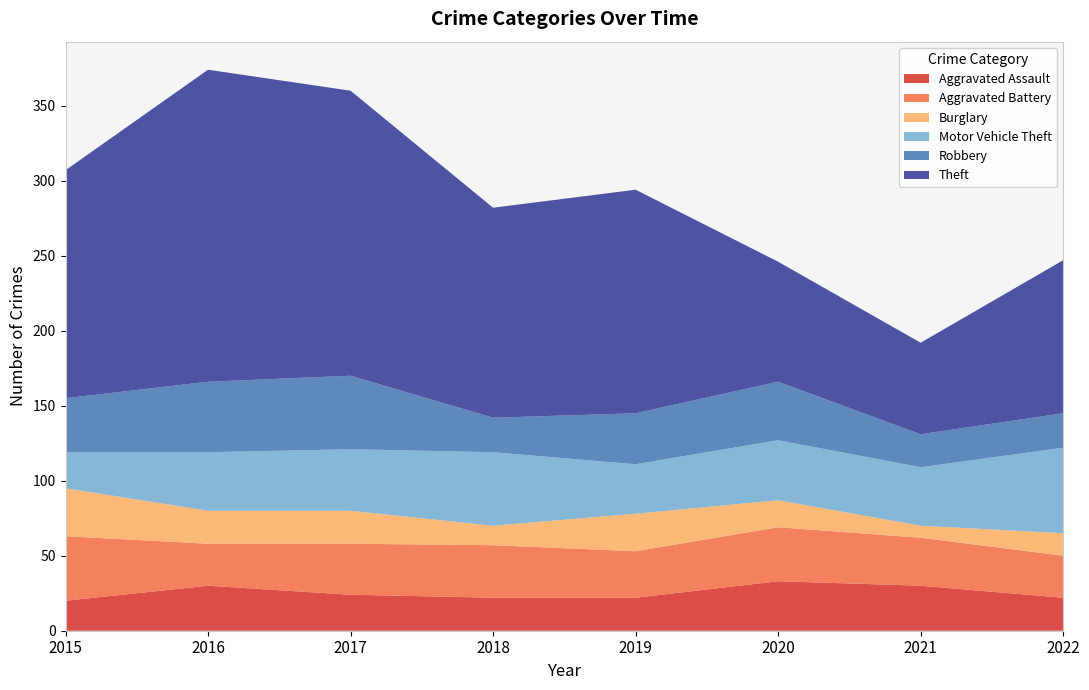

Reading right to left, transcribe all the data shown in this chart.

Aggravated Assault: 22	30	33	22	22	24	30	20
Aggravated Battery: 28	32	36	31	35	34	28	43
Burglary: 15	8	18	25	13	22	22	32
Motor Vehicle Theft: 57	39	40	33	49	41	39	24
Robbery: 23	22	39	34	23	49	47	36
Theft: 102	61	80	149	140	190	208	152